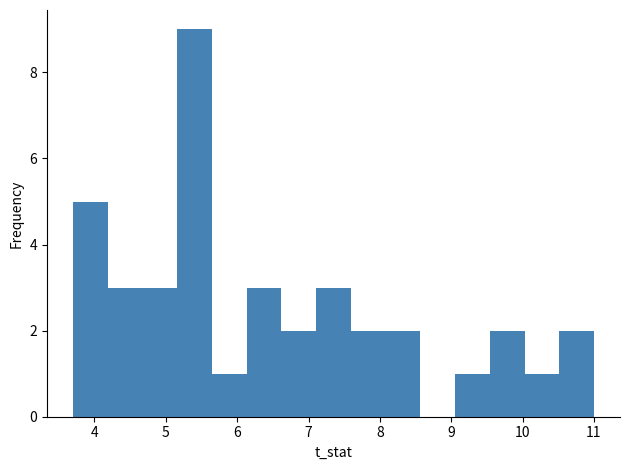

Over which range of the x-axis is the bar tallest?

5.2 to 5.6